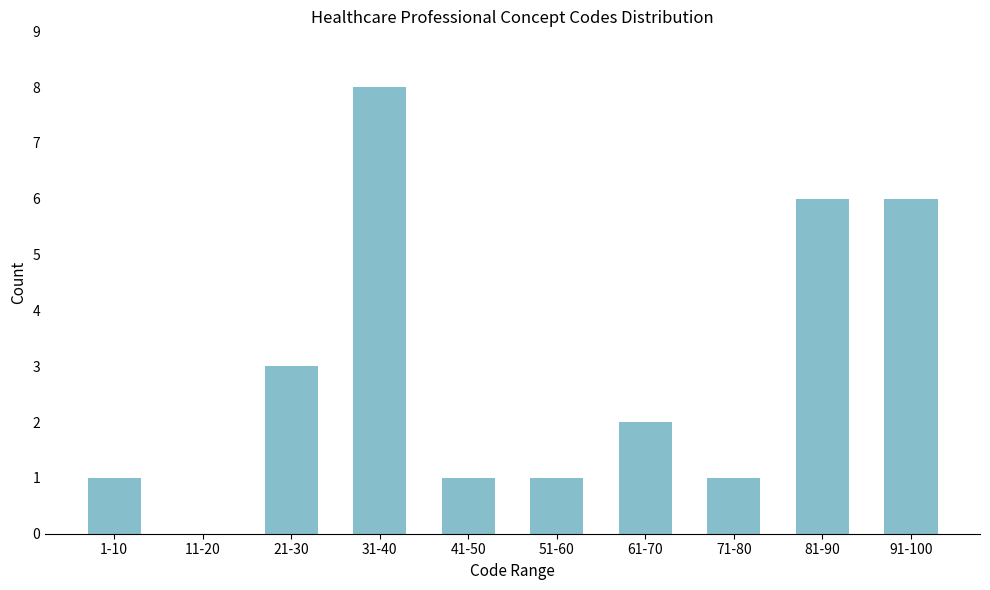

What is the change in value from 31-40 to 71-80?

-7